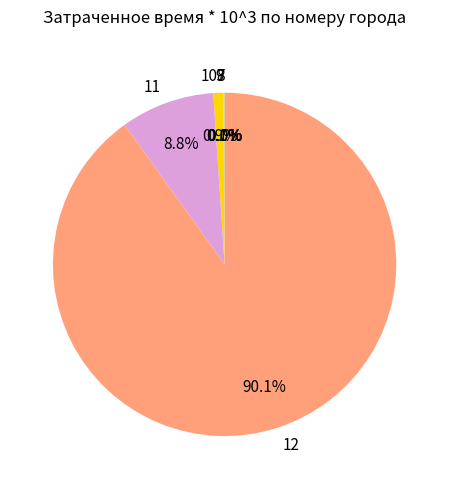

The 10 slice represents 16% of the pie. True or false?

False